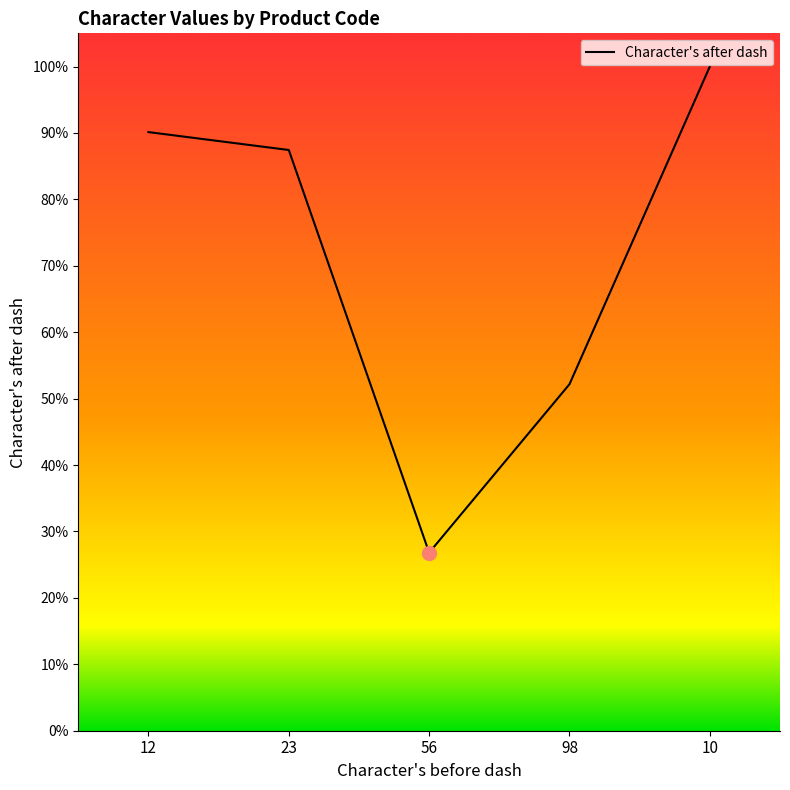

List the labels in order of value, smallest first.

56, 98, 23, 12, 10